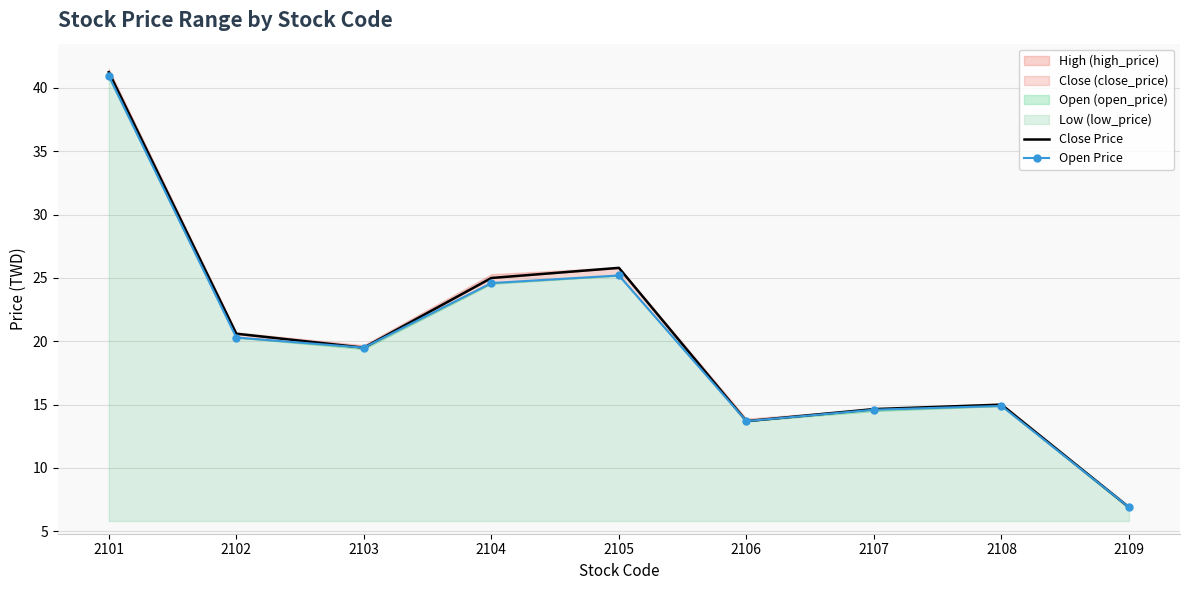

Is it true that Close Price equals 9.2 at 2104?

False